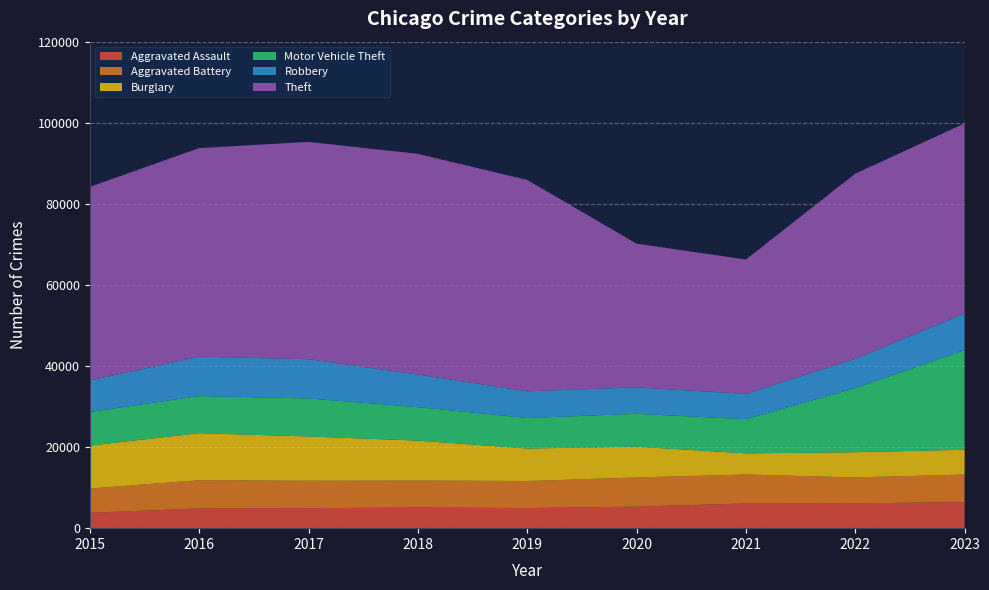

Reading right to left, what are all the values shown in this chart?

Aggravated Assault: 6412	6131	6101	5317	4969	5112	4942	4862	3796
Aggravated Battery: 6813	6380	7138	7187	6662	6622	6743	6956	5975
Burglary: 6108	6223	5208	7590	8019	9863	10935	11612	10590
Motor Vehicle Theft: 24597	15778	8441	8108	7518	8250	9374	9164	8287
Robbery: 9031	7220	6236	6535	6585	8048	9680	9708	7780
Theft: 46875	45708	33133	35437	52145	54433	53607	51442	47756